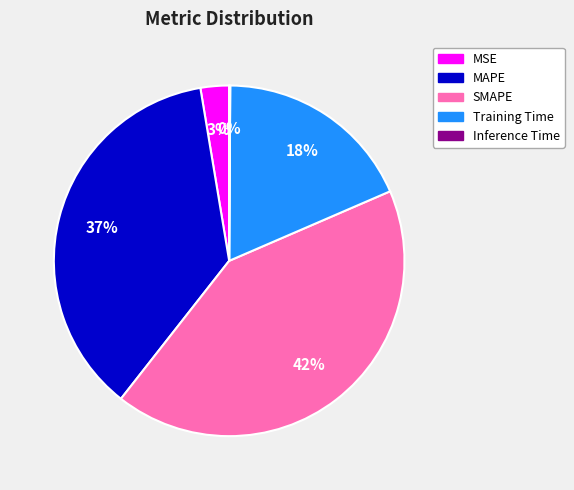

Is there any slice that represents more than half of the pie?

No